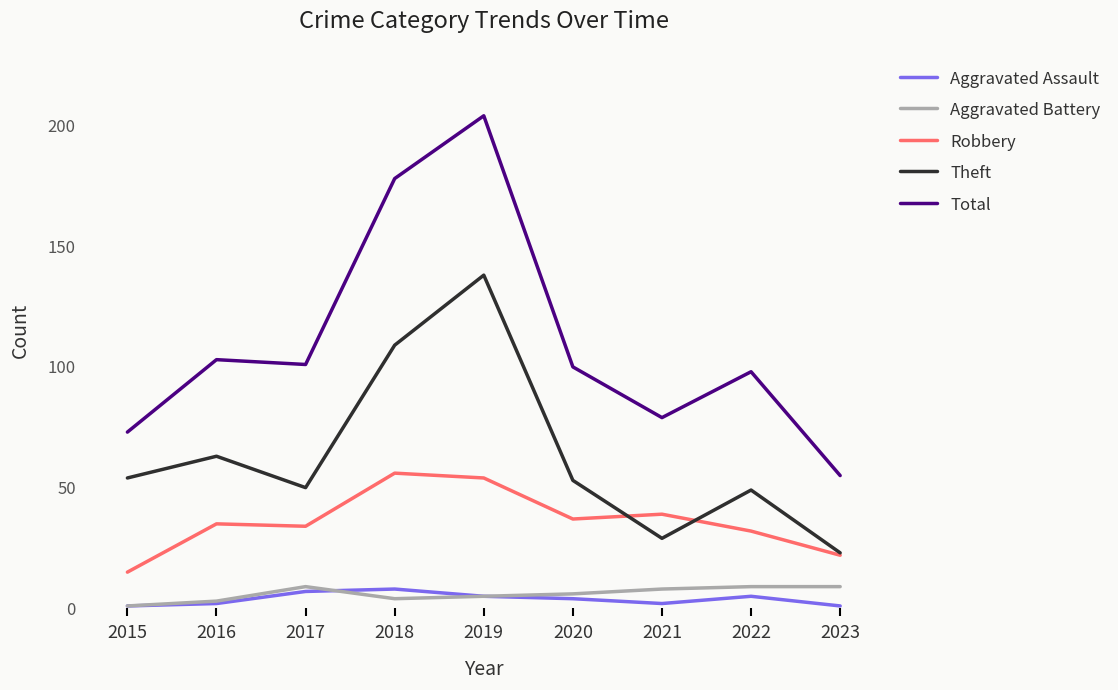

True or false: Total and Aggravated Assault intersect in this chart.

False